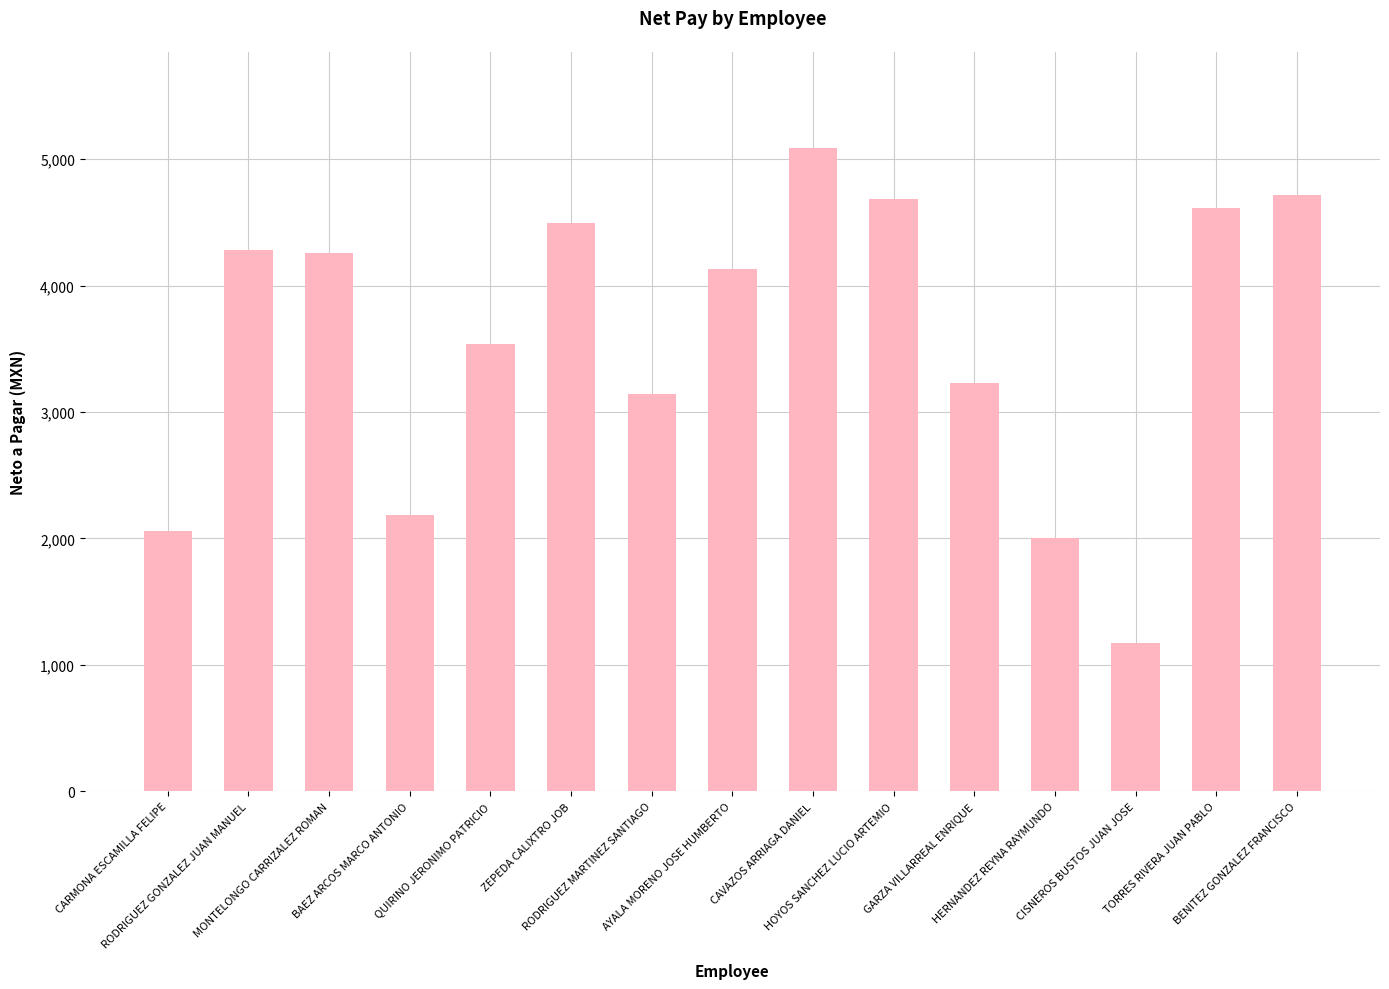

What is the average value?

3573.2